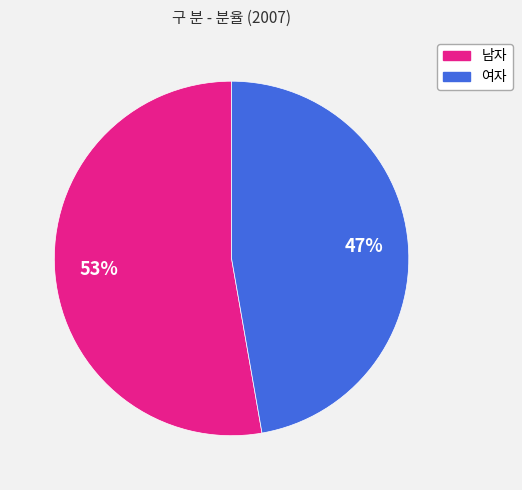

Is there a majority slice in this chart?

Yes